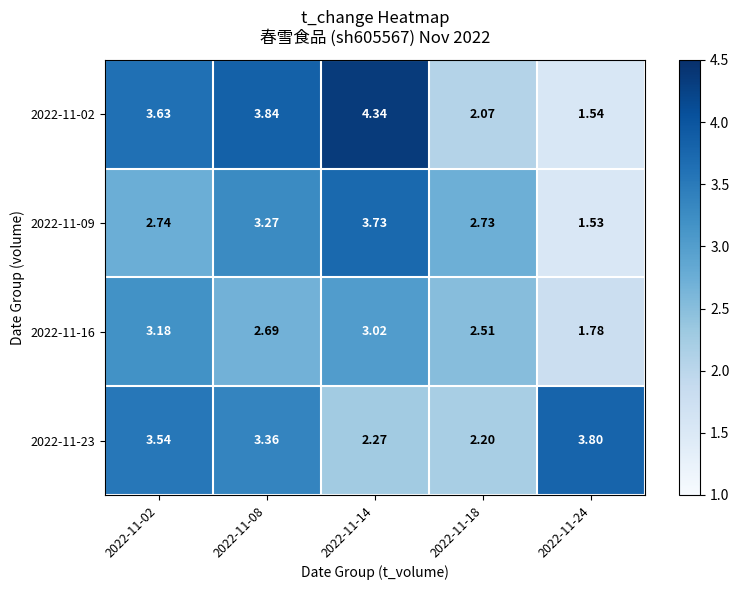

Is the value of 2022-11-02 at 2022-11-08 greater than the value of 2022-11-16 at 2022-11-14?

Yes